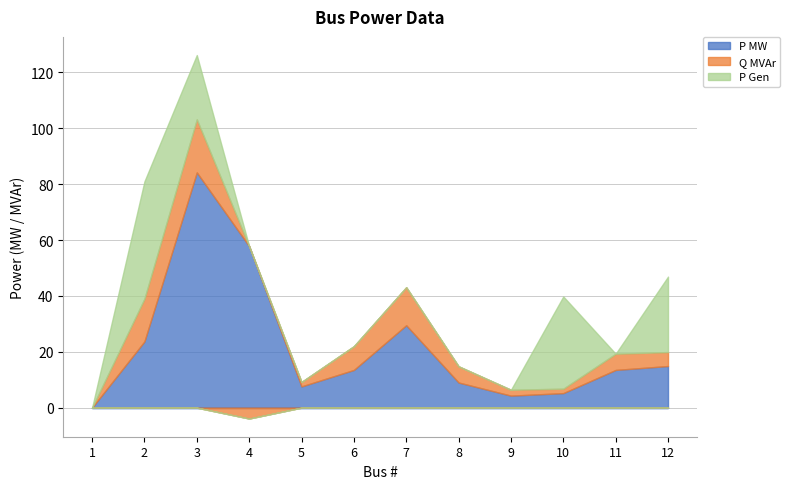

At which category does Q MVAr reach its first local valley?

4